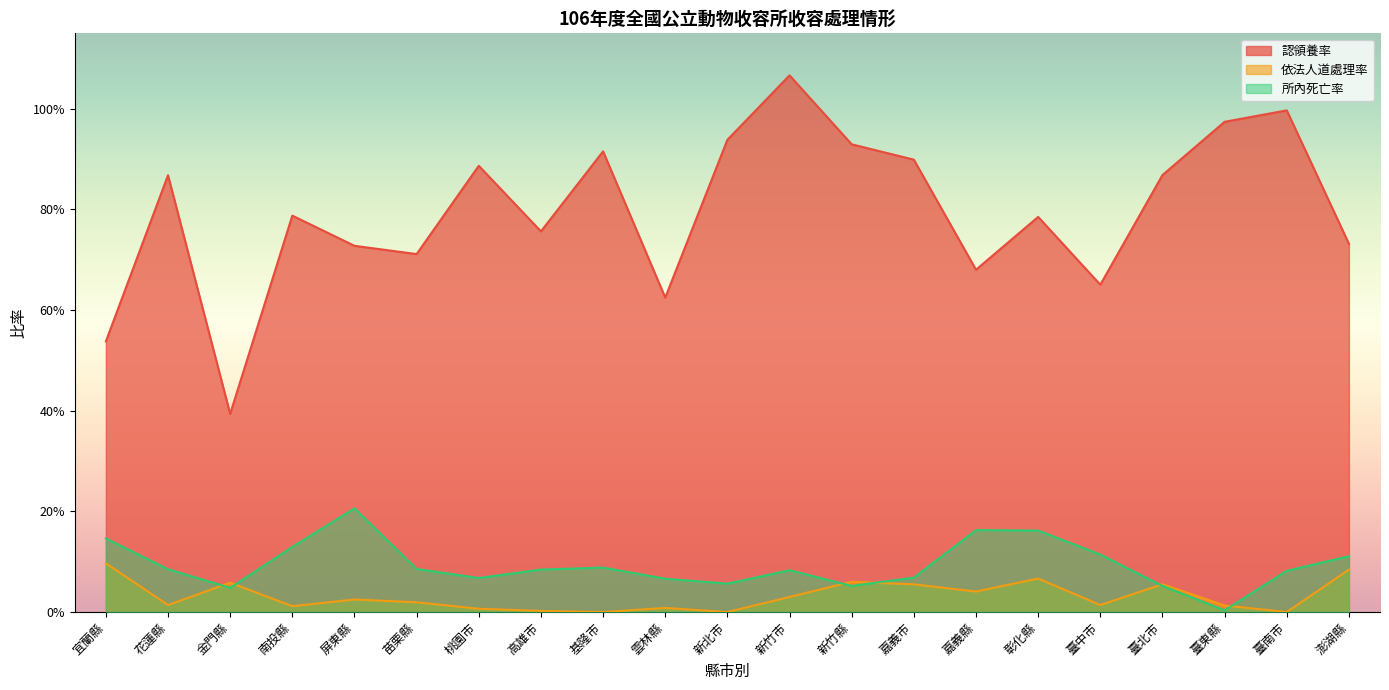

Which label corresponds to the largest value in the chart?

新竹市